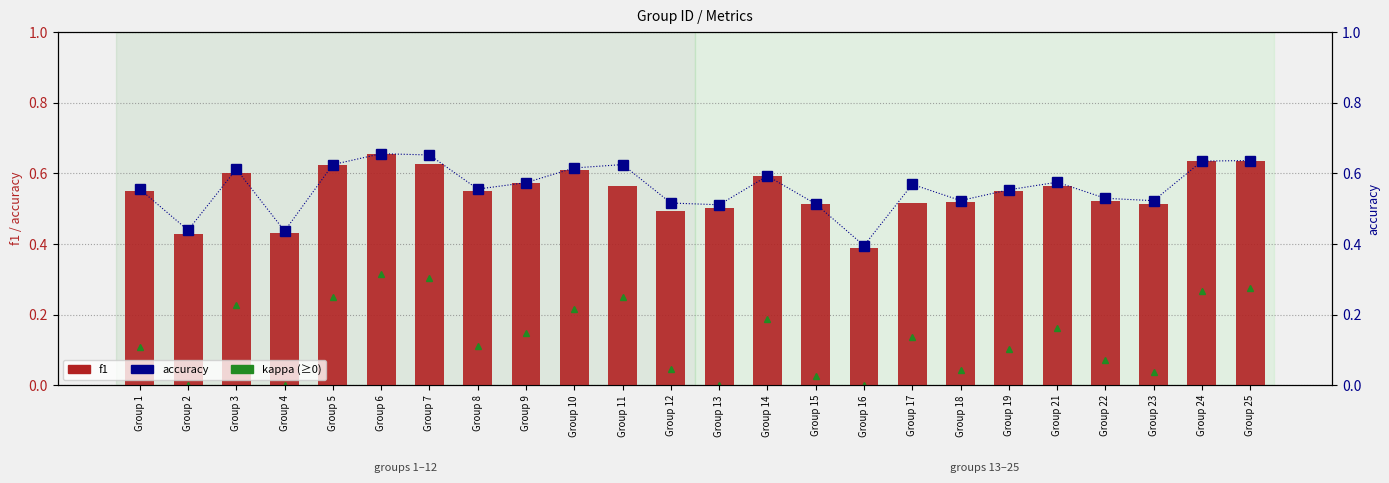

The kappa (≥0) series shows 0.1 at Group 17. True or false?

True